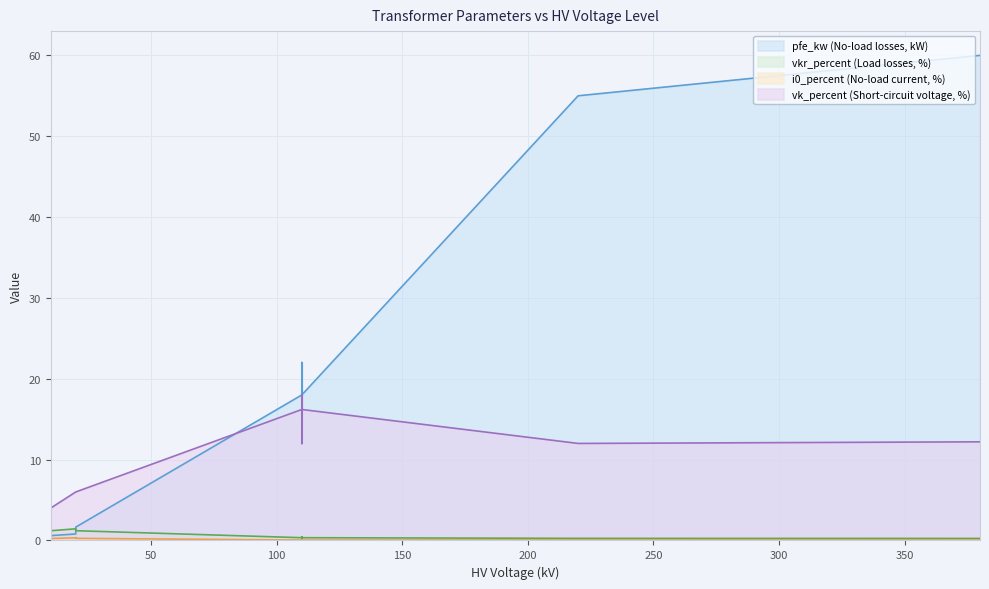

Is it true that pfe_kw equals 0.6 at 0.25 MVA 10/0.4 kV?

True